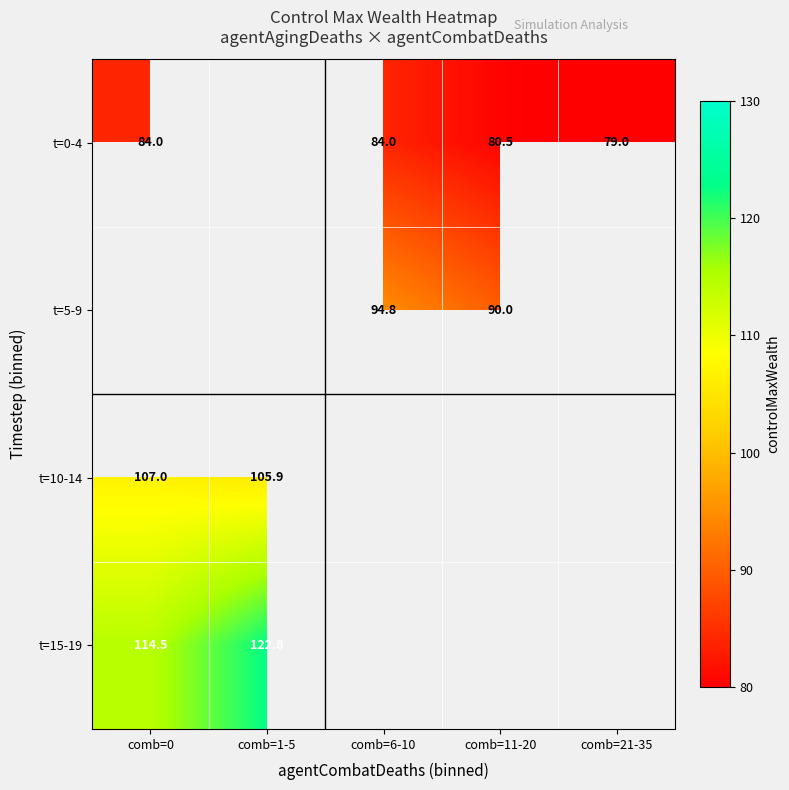

The t=0-4 series shows 84.0 at comb=6-10. True or false?

True